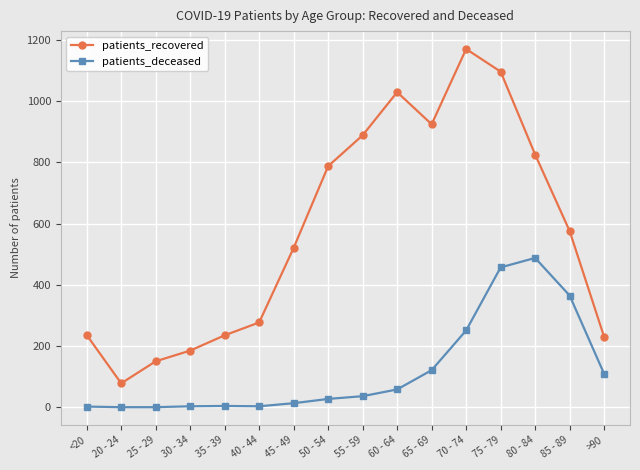

What is the sum of all patients_recovered values?

9214